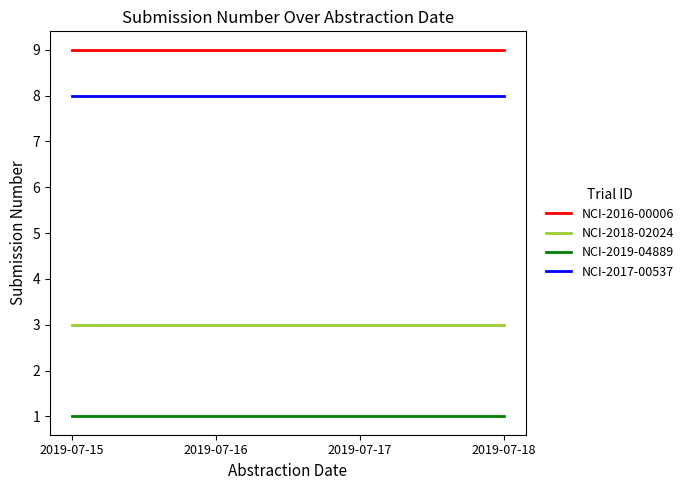

True or false: NCI-2019-04889 has a value of 1 at 2019-07-16.

True